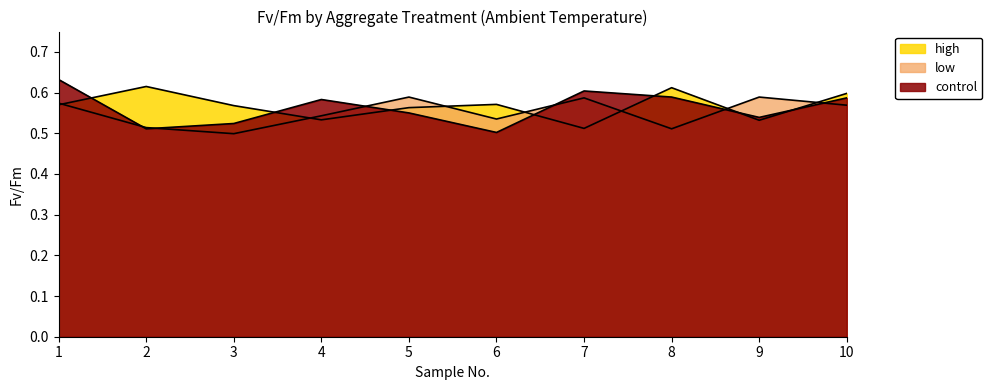

At 9, list the series in order from smallest to largest.

high, control, low